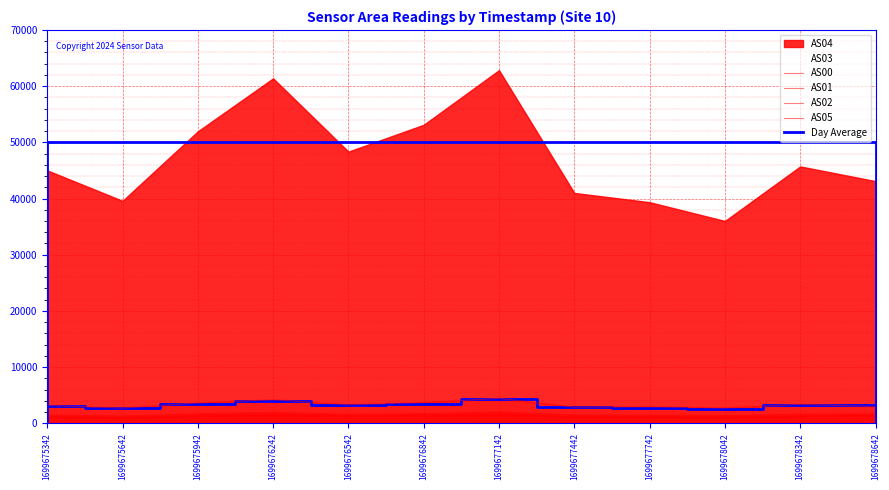

At which category is the sum across all series the highest?

1699677142